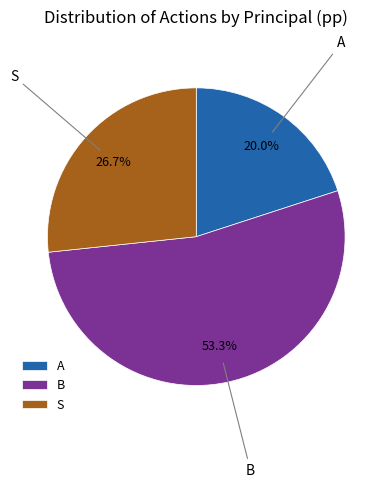

Do A and S together represent more than half of the pie?

No